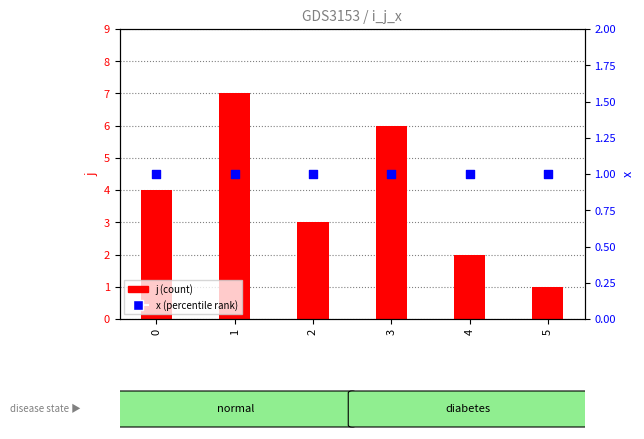

What is the total value across all series at 5?

2